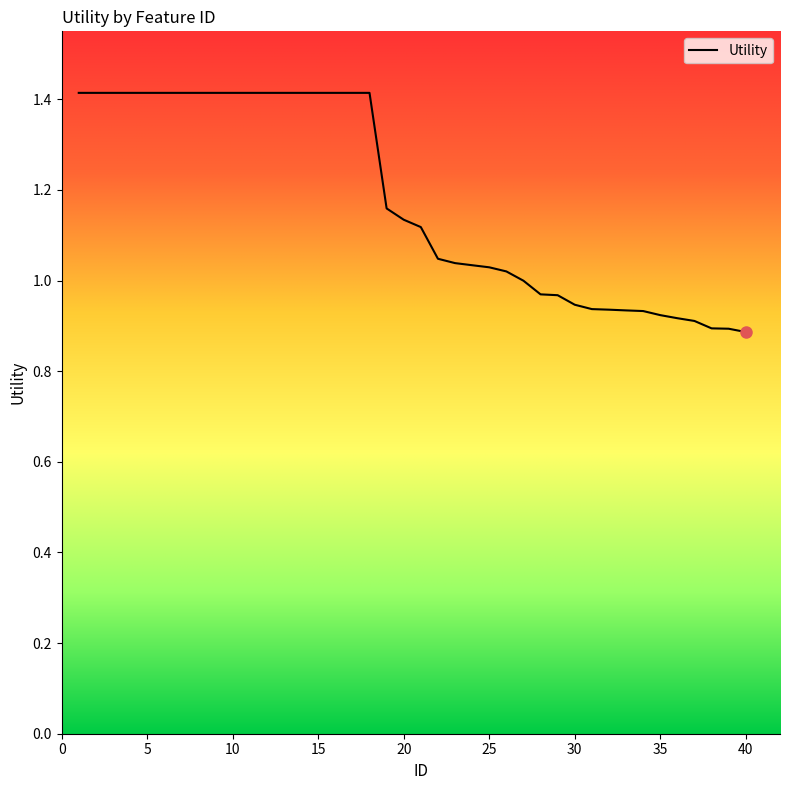

What is the greatest value displayed?

1.4